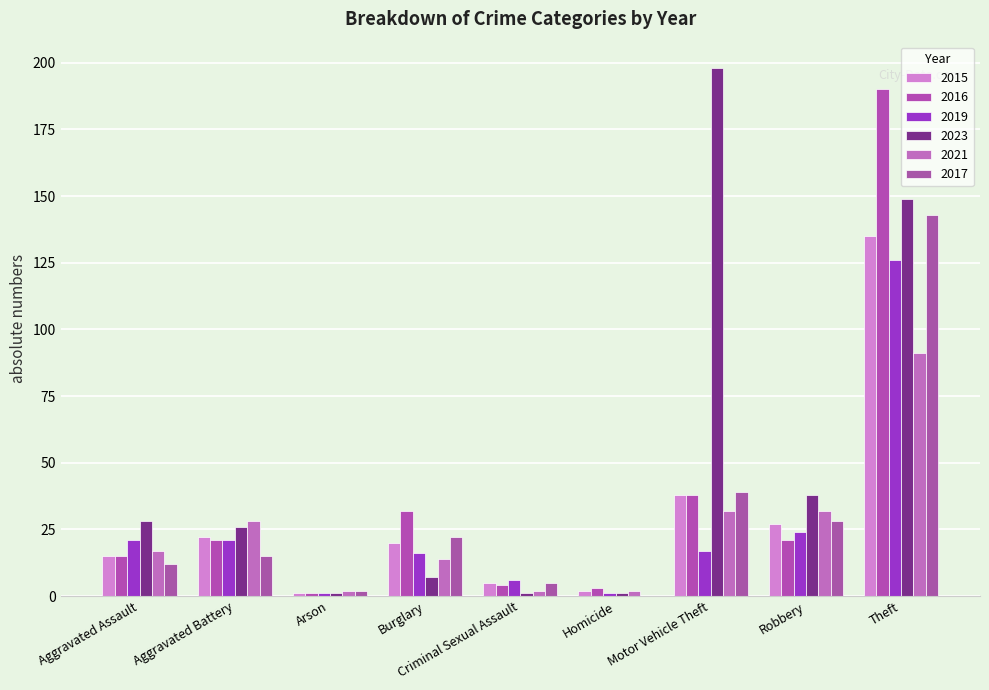

Where does the 2015 series first go above 20?

Aggravated Battery